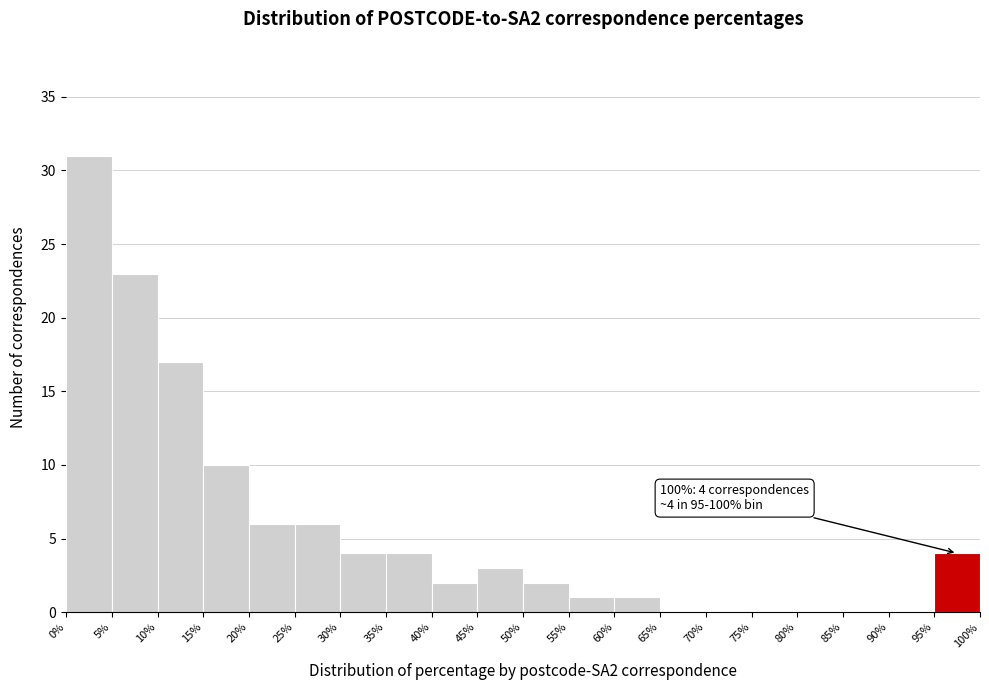

Over which range of the x-axis is the bar tallest?

0% to 5%